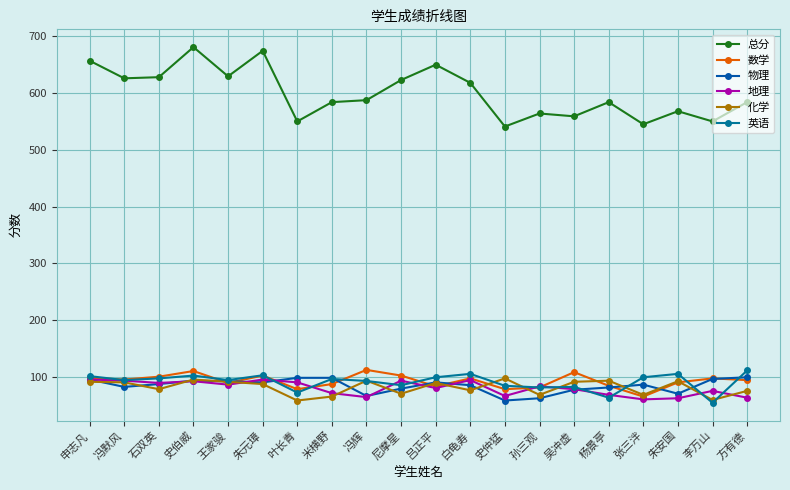

At how many categories does at least one series exceed 613?

9